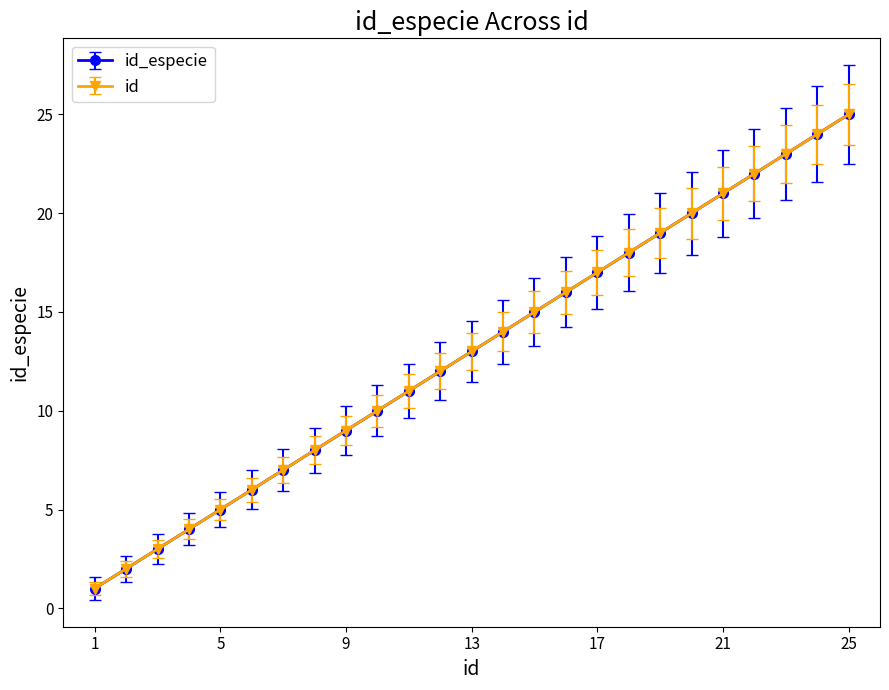

Is this an area chart (filled region under the line)?

No